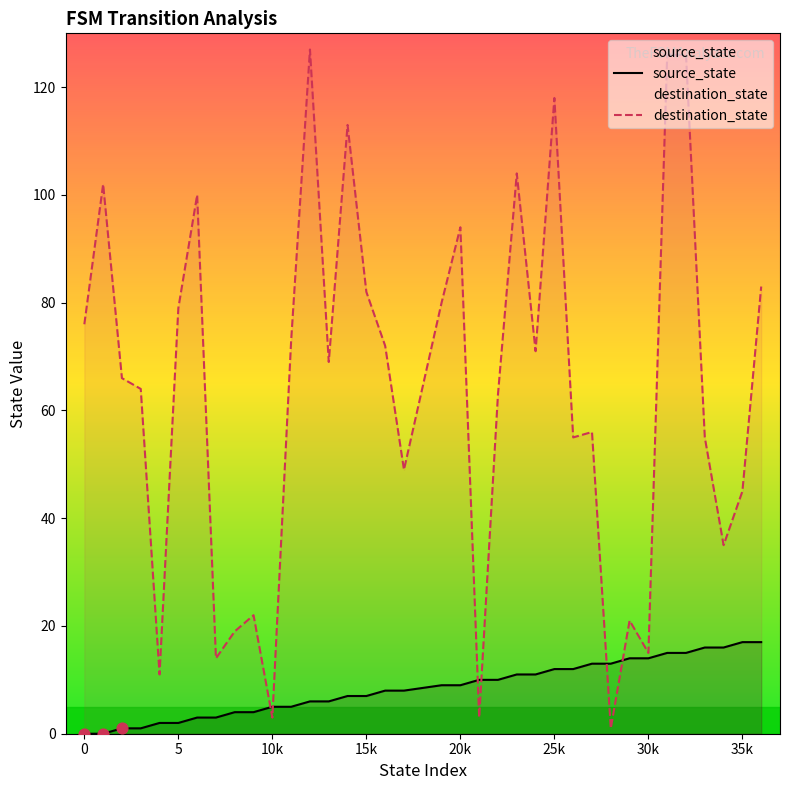

What are all the series names shown in the legend?

source_state, destination_state